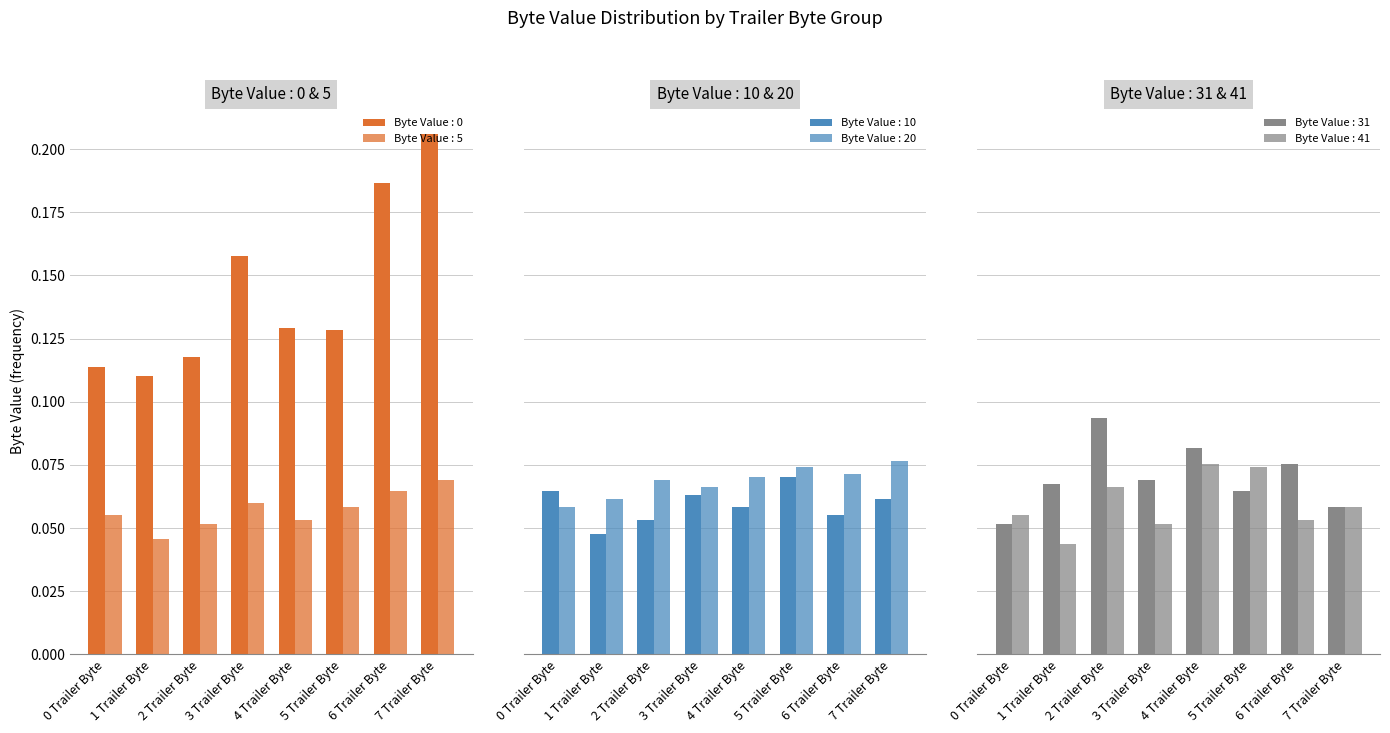

True or false: Byte Value : 10 has a value of 0.0 at 4 Trailer Byte.

False